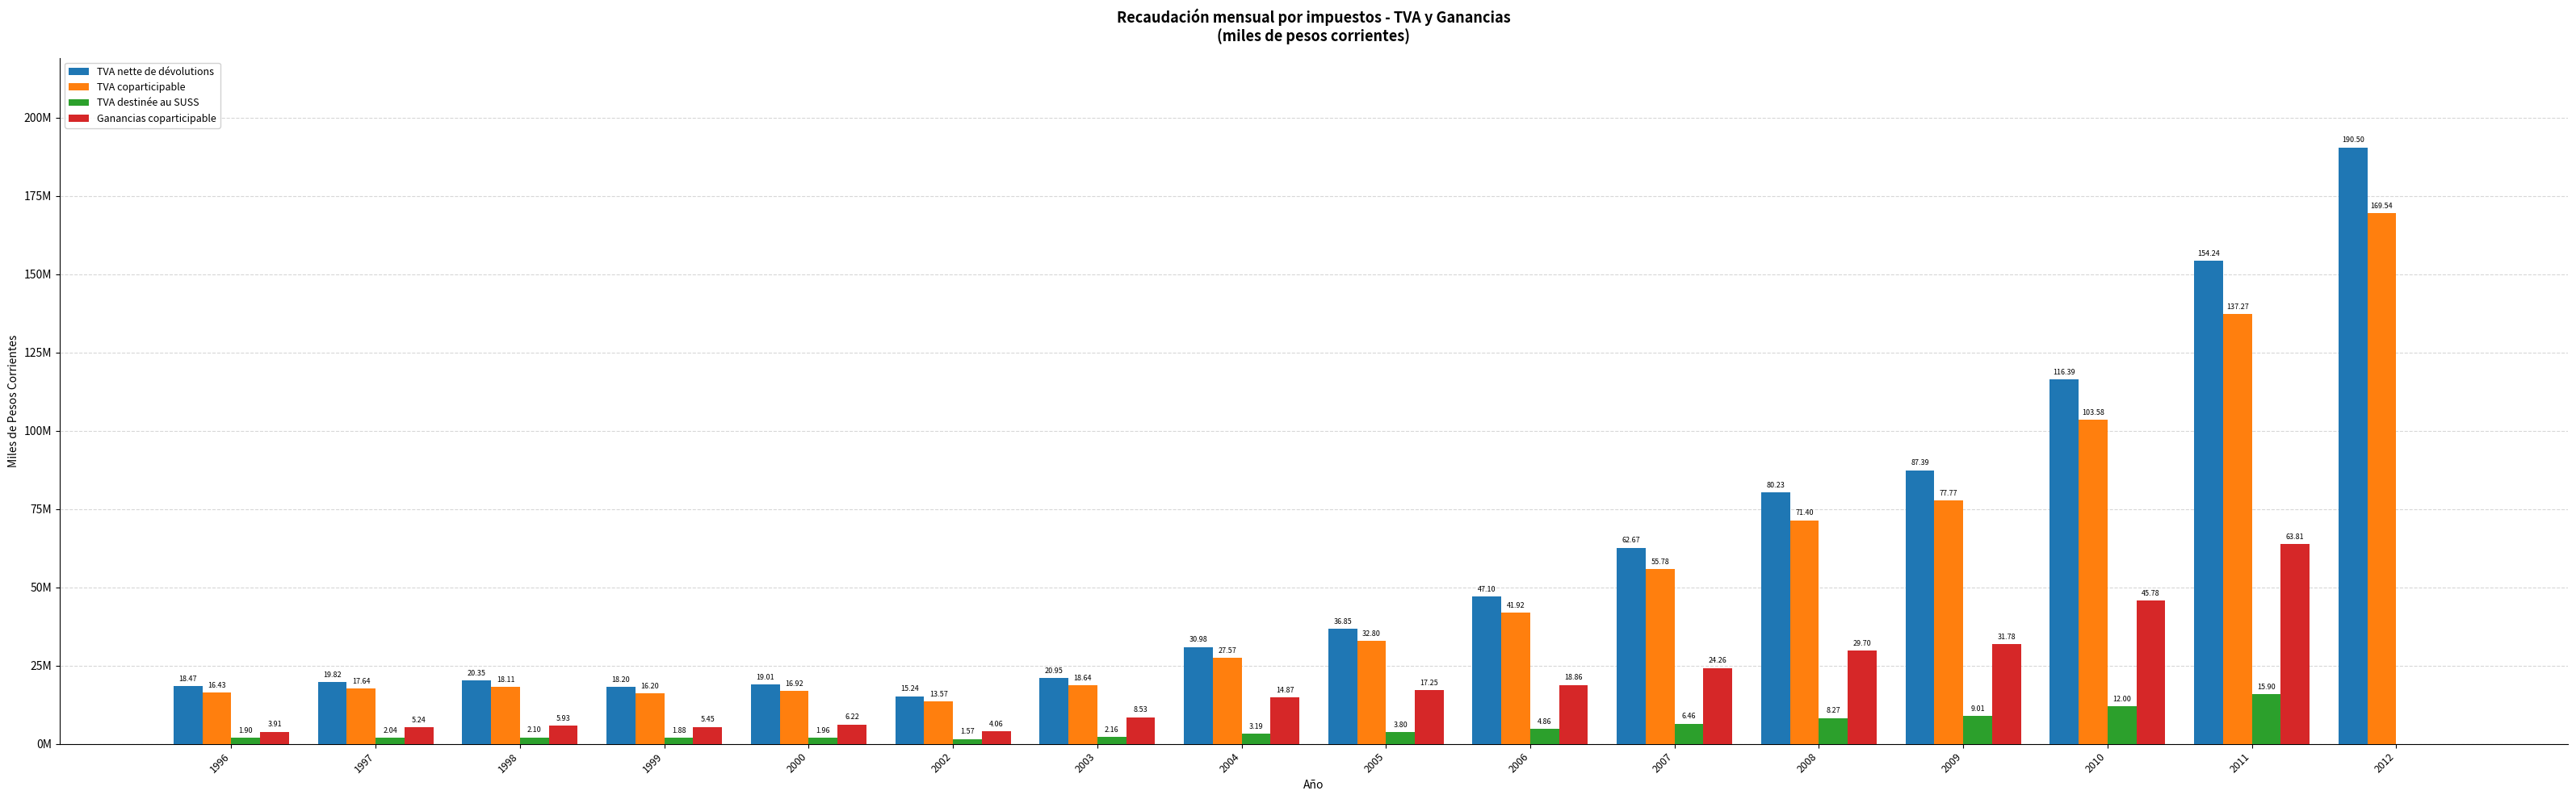

What is the value of the TVA coparticipable bar at the 15th from the left?

137270812